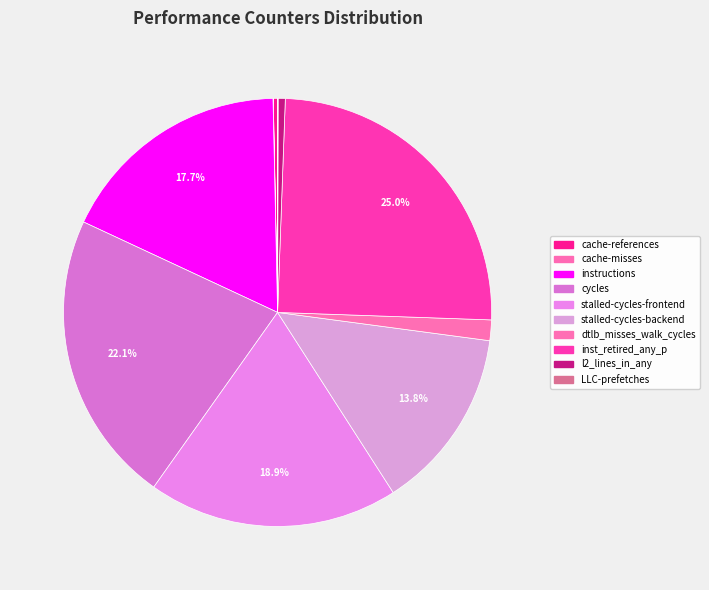

How many segments does this pie chart have?

10